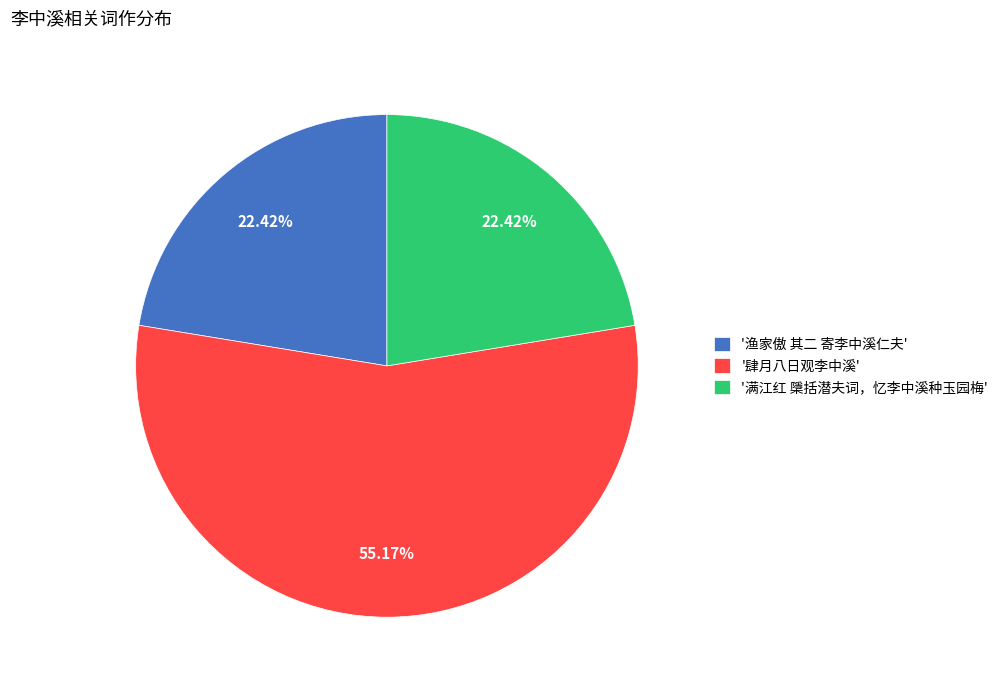

What is the ratio of the value at '渔家傲 其二 寄李中溪仁夫' to the value at '满江红 檃括潜夫词，忆李中溪种玉园梅'?

1.0